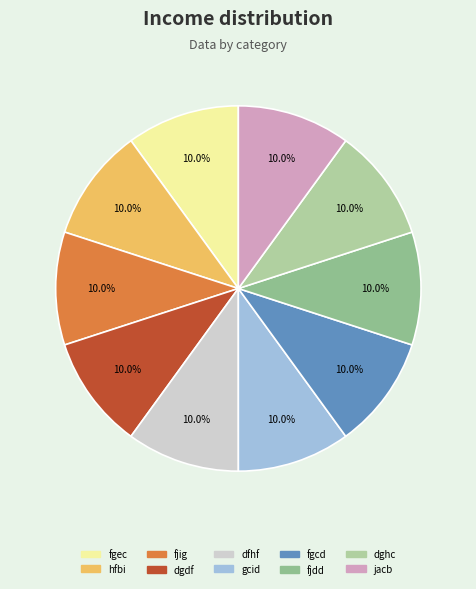

Is it true that hfbi is 1% of the pie?

False